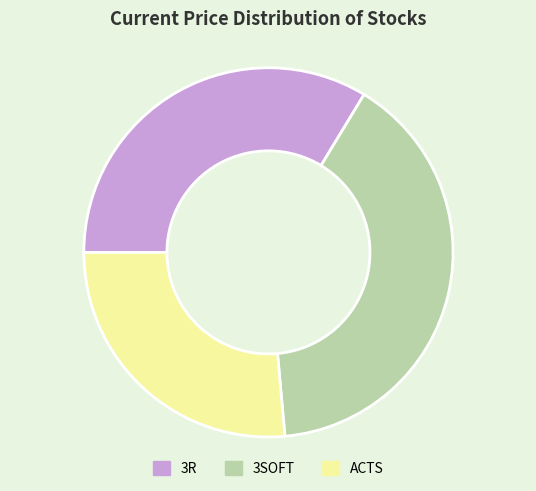

Between ACTS and 3R, which is larger?

3R